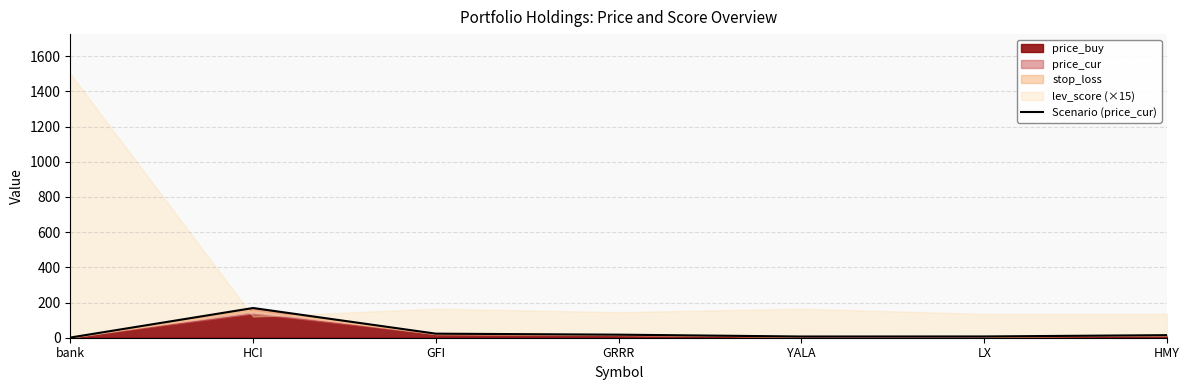

What is the label of the 2nd point from the right?

LX